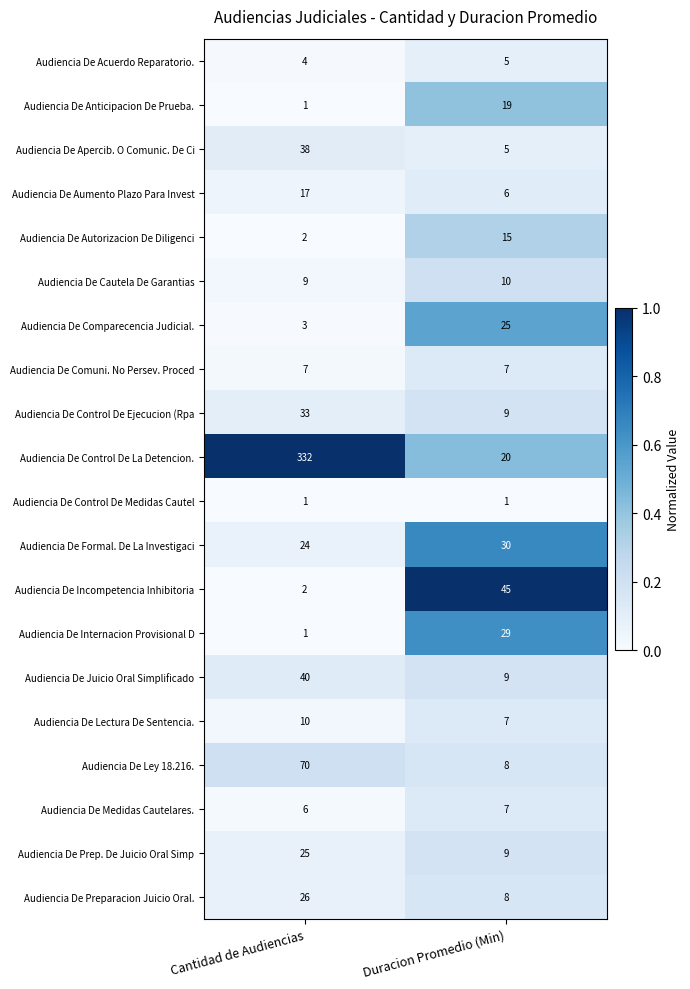

Is it true that Audiencia De Aumento Plazo Para Invest equals 3 at Duracion Promedio (Min)?

False